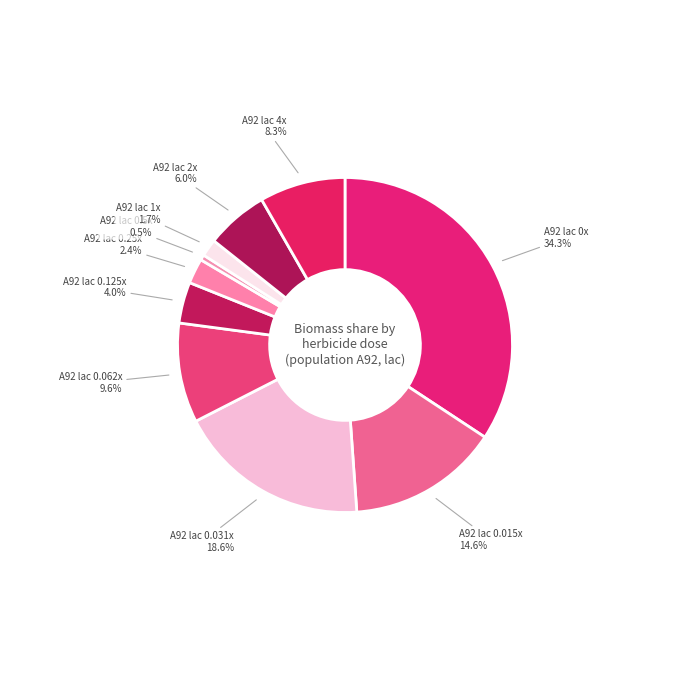

To the nearest percent, what is the difference between the largest and smallest slice percentages?

34%